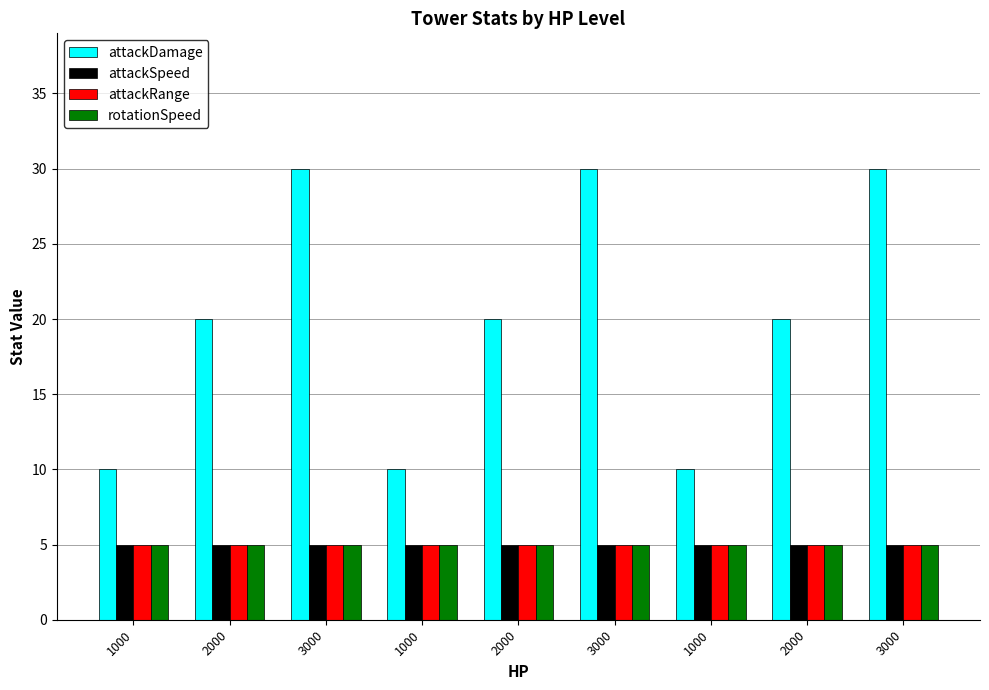

What is the lowest value of the attackSpeed series?

5